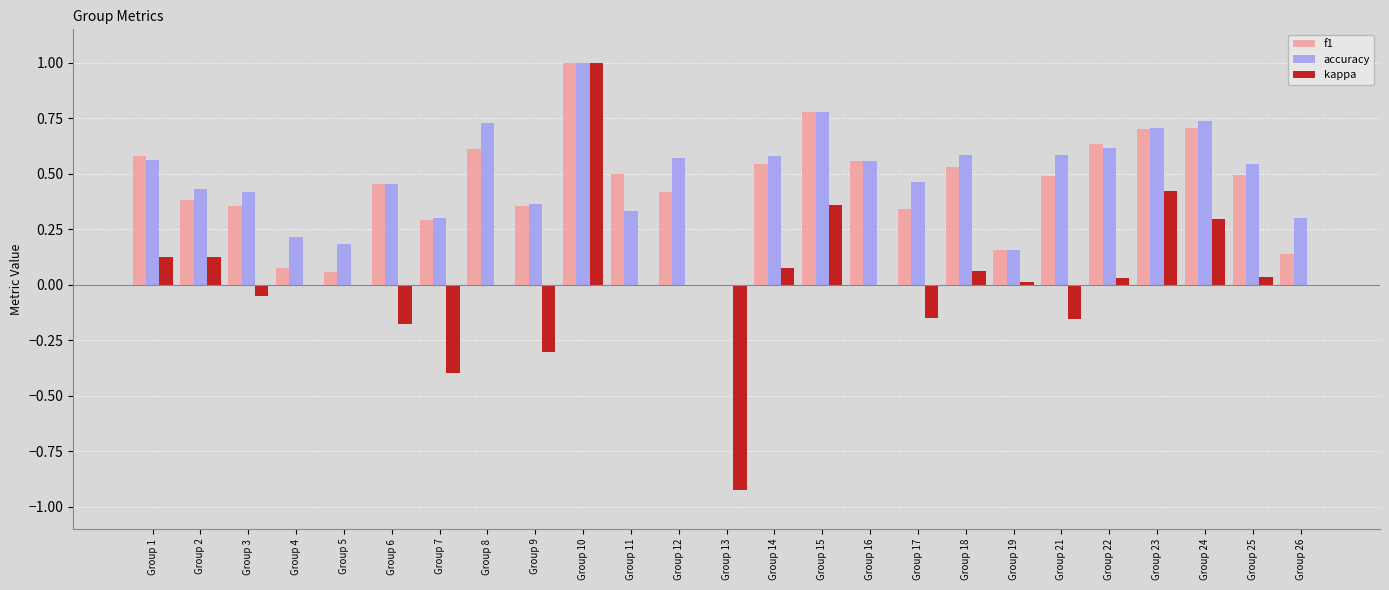

What are all the series names shown in the legend?

f1, accuracy, kappa